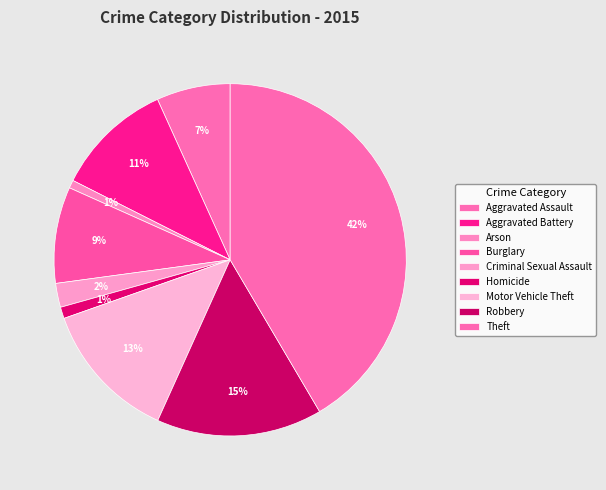

The Aggravated Assault slice represents 7% of the pie. True or false?

True